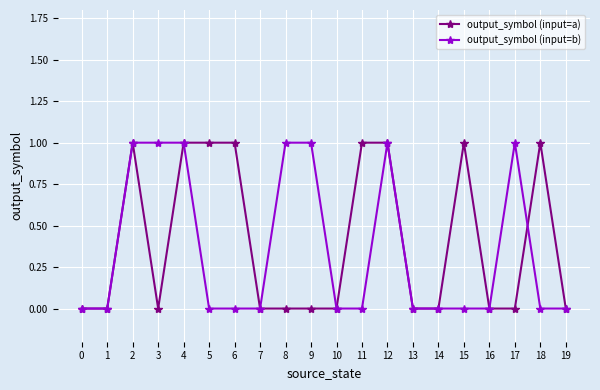

The value of output_symbol (input=b) at 3 is 1. True or false?

True